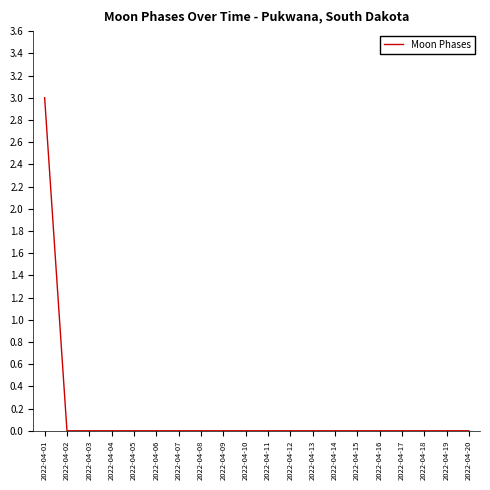

Reading left to right, what are all the values shown in this chart?

2022-04-01=3	2022-04-02=0	2022-04-03=0	2022-04-04=0	2022-04-05=0	2022-04-06=0	2022-04-07=0	2022-04-08=0	2022-04-09=0	2022-04-10=0	2022-04-11=0	2022-04-12=0	2022-04-13=0	2022-04-14=0	2022-04-15=0	2022-04-16=0	2022-04-17=0	2022-04-18=0	2022-04-19=0	2022-04-20=0